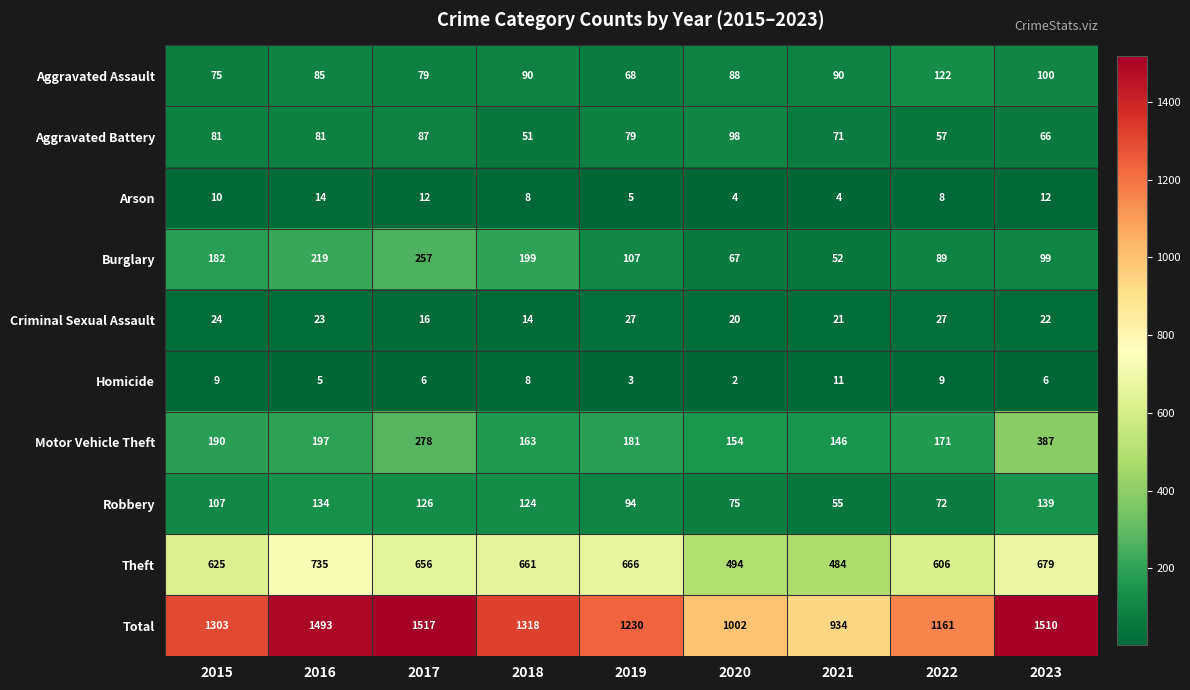

Where does the Burglary series first go above 107?

2015